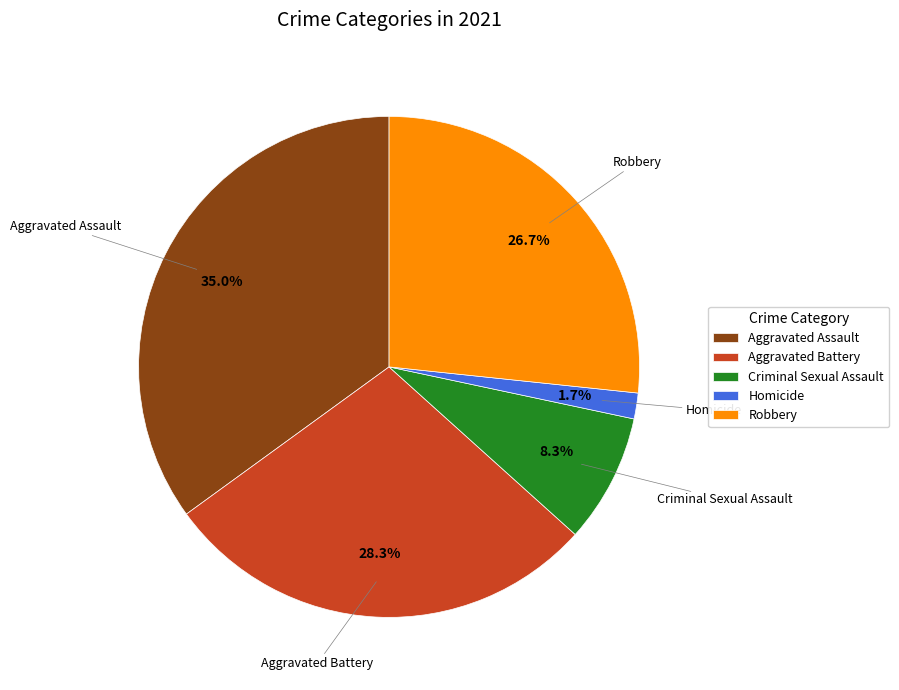

The Aggravated Battery slice represents 28% of the pie. True or false?

True